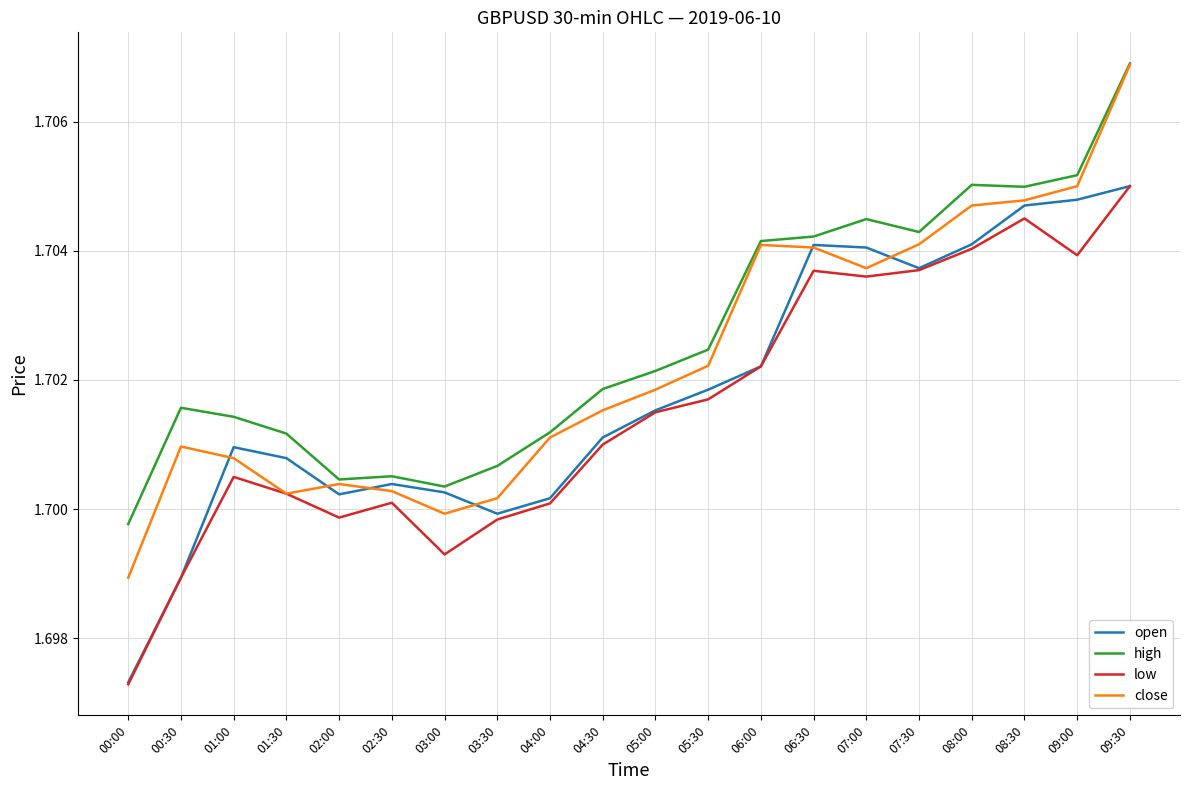

Which category has the lowest value in the open series?

00:00